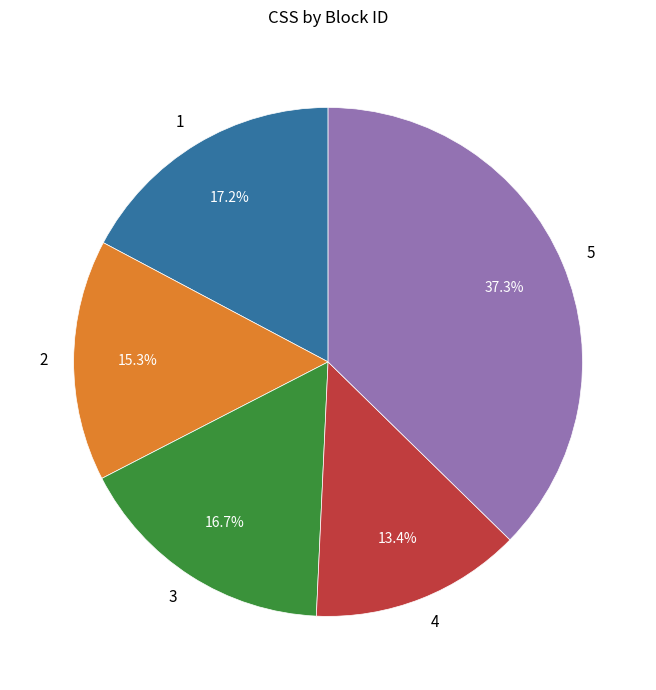

Which category has the smallest portion of the pie?

4